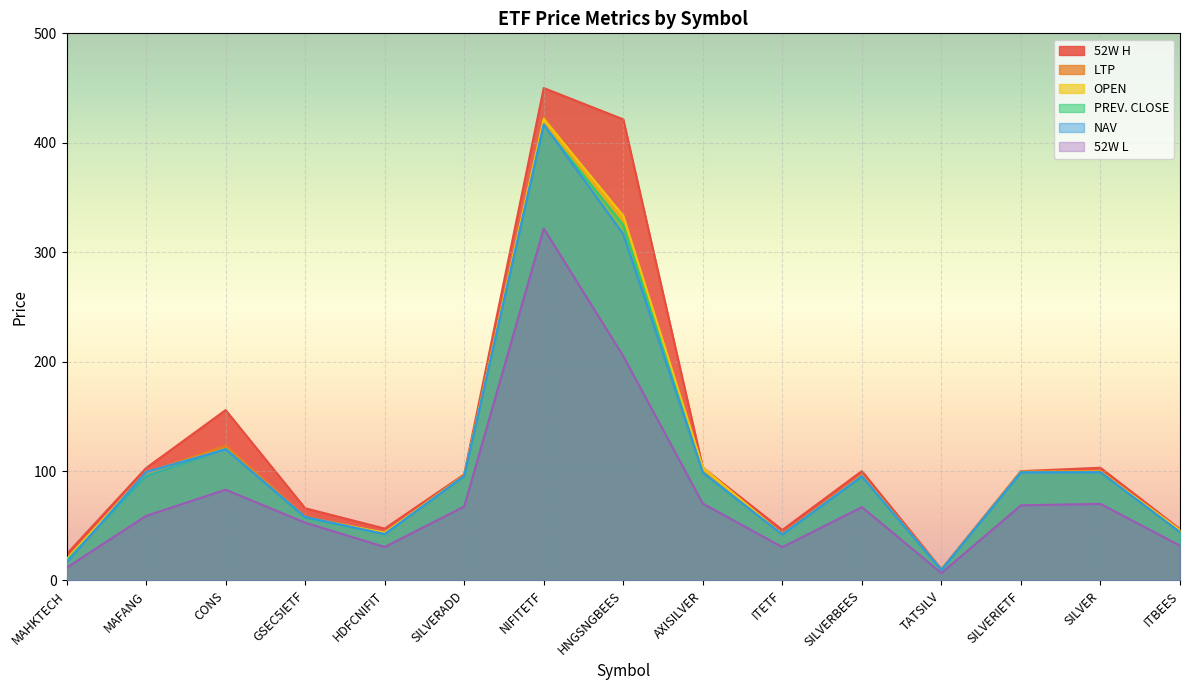

How many distinct data groups are displayed?

6